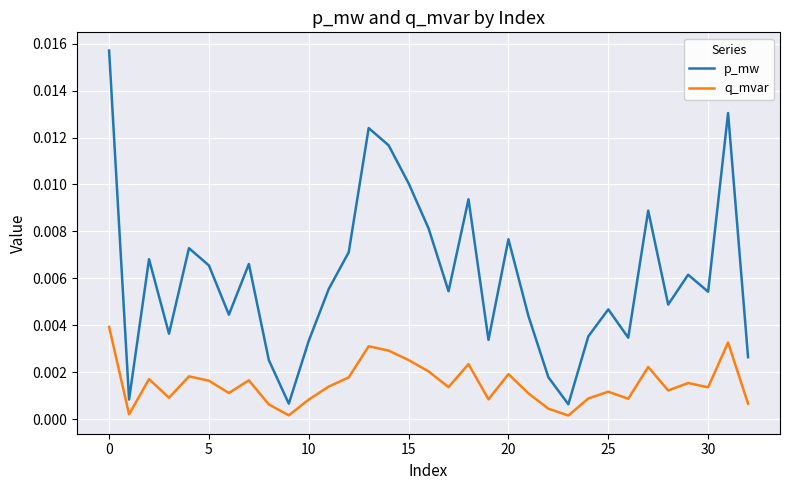

Rank the series by their maximum value, from lowest to highest.

q_mvar, p_mw